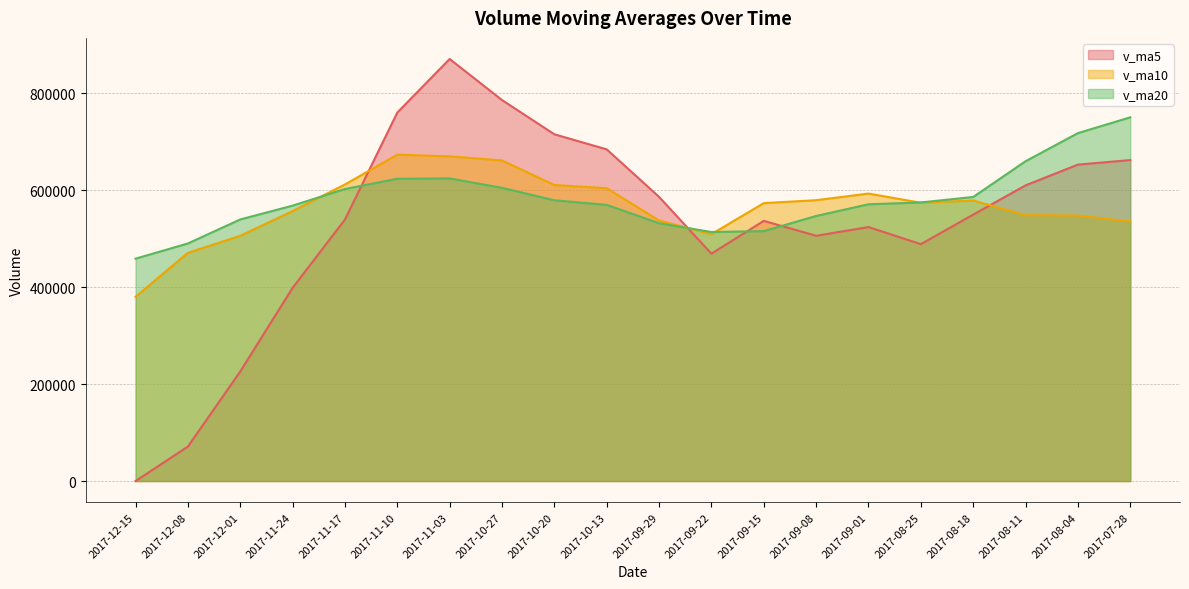

What is the maximum value for v_ma10?

672855.3